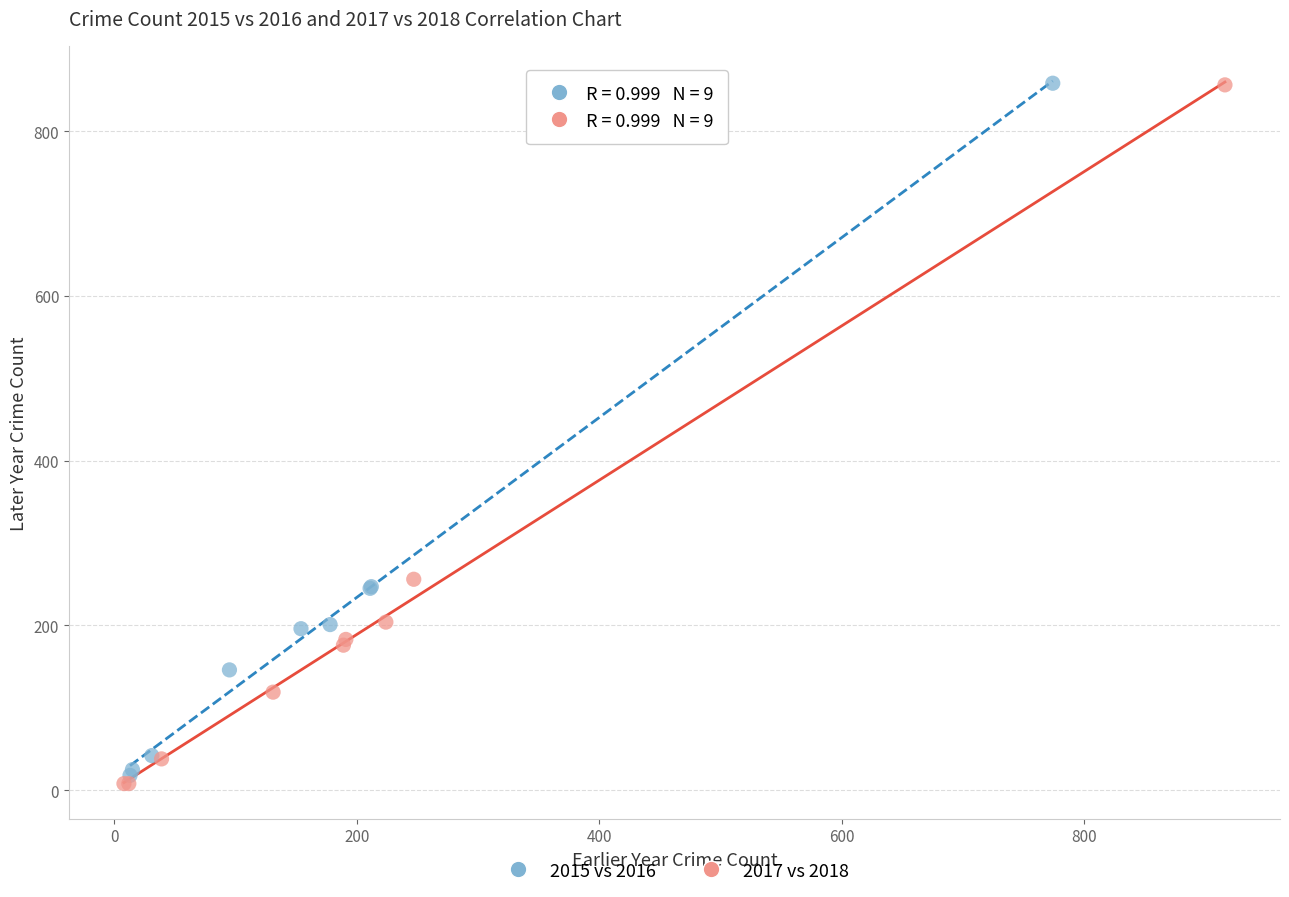

Which series has the largest Y range (max minus min)?

2017 vs 2018